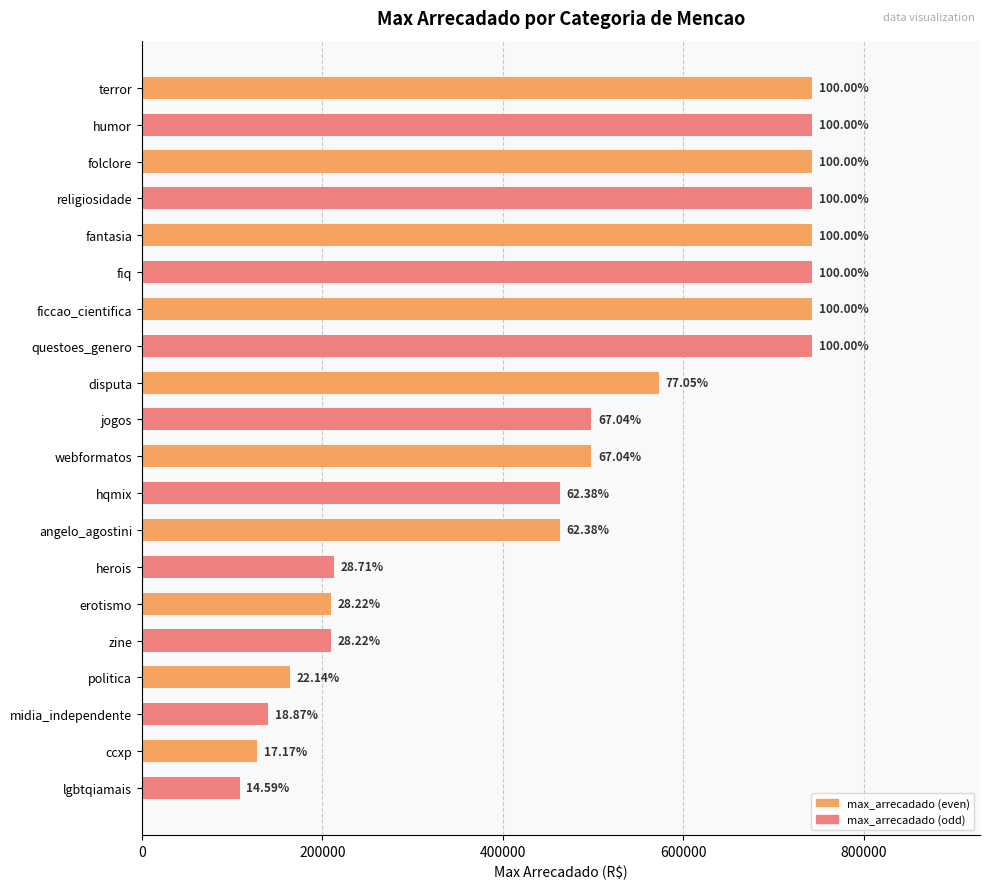

How many bars are there in total?

20